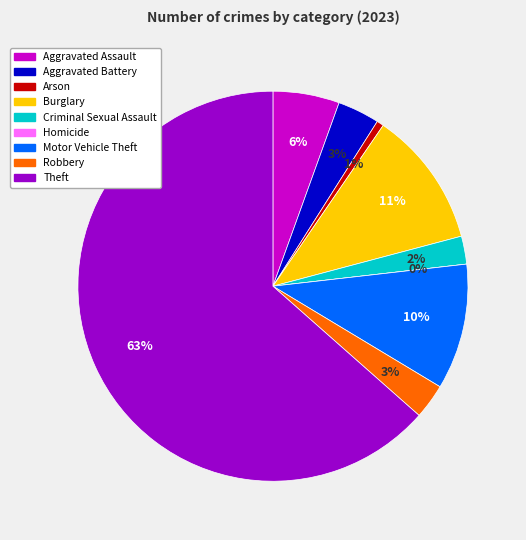

Count the number of slices in the pie.

9